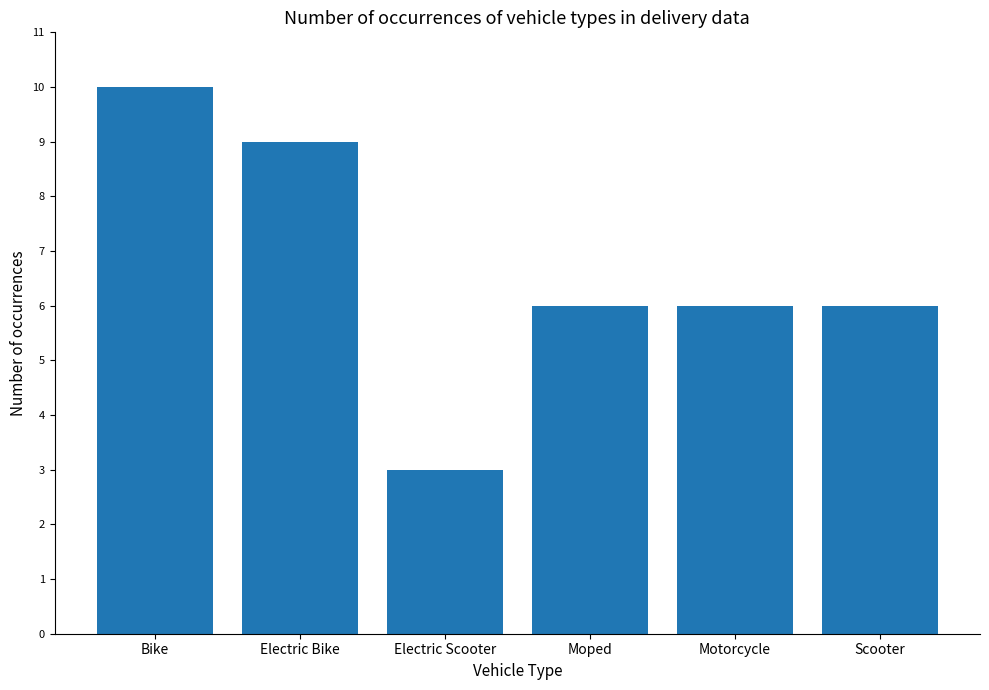

How many categories are shown in the chart?

6